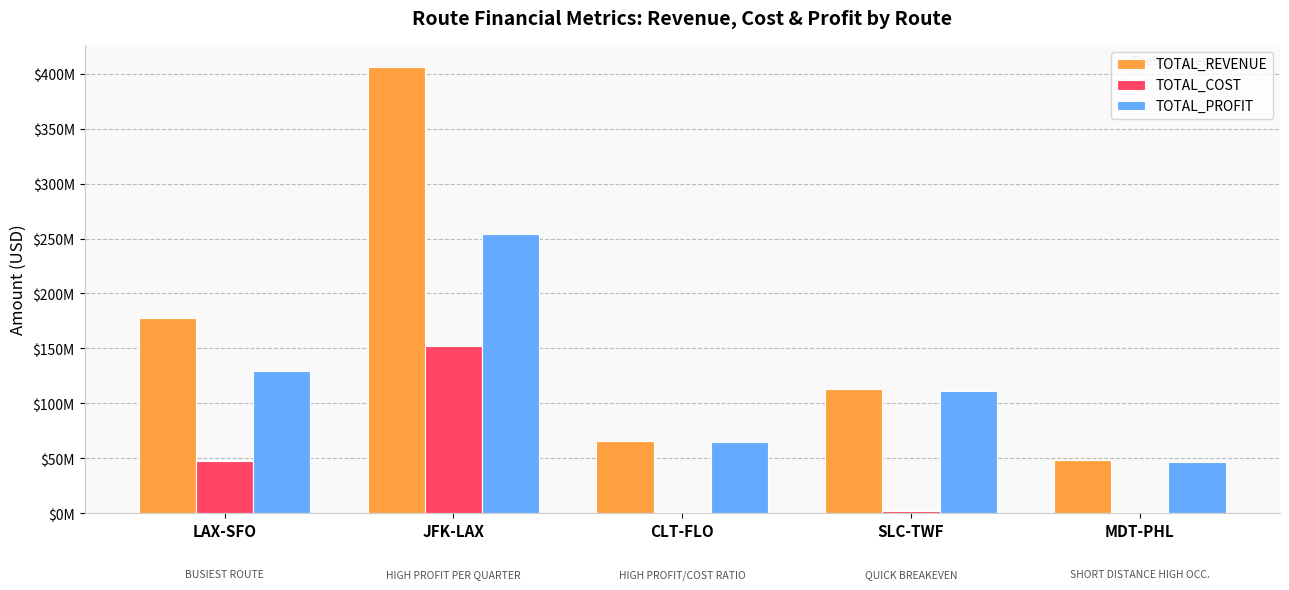

Are the bars grouped side by side (vs. stacked)?

Yes